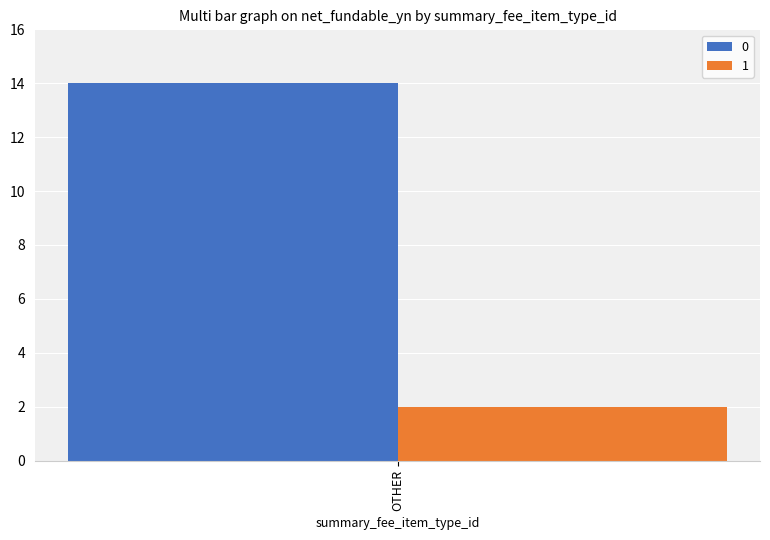

Is it true that 1 equals 3 at OTHER?

False